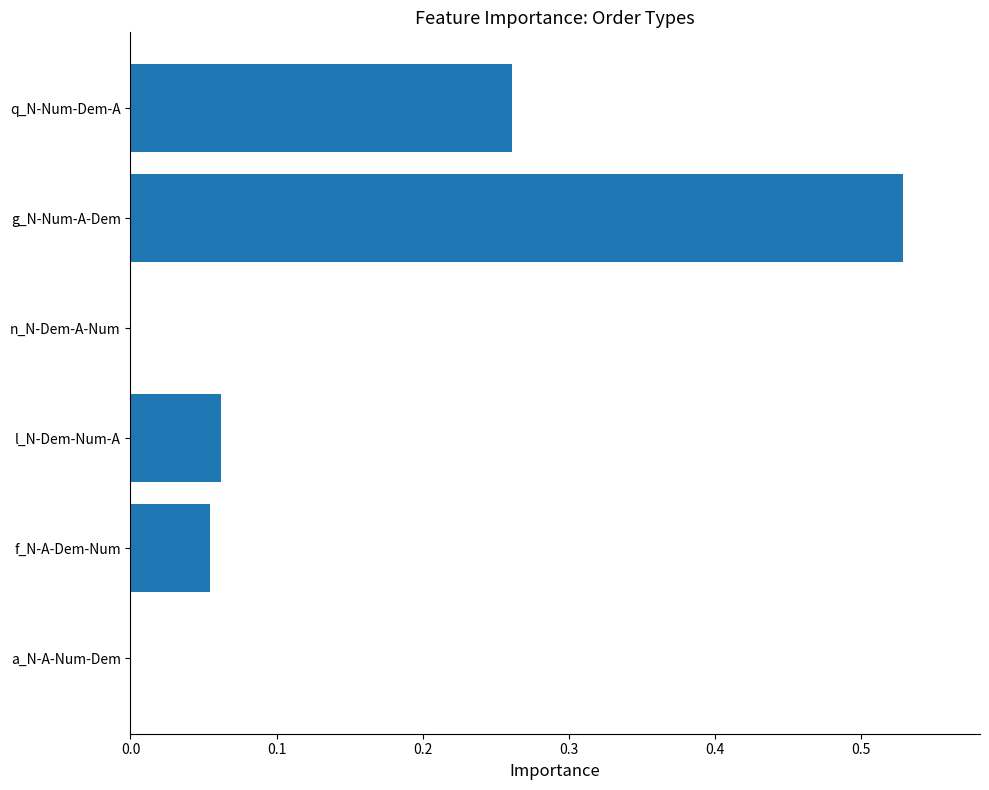

Count the number of categories in the chart.

6